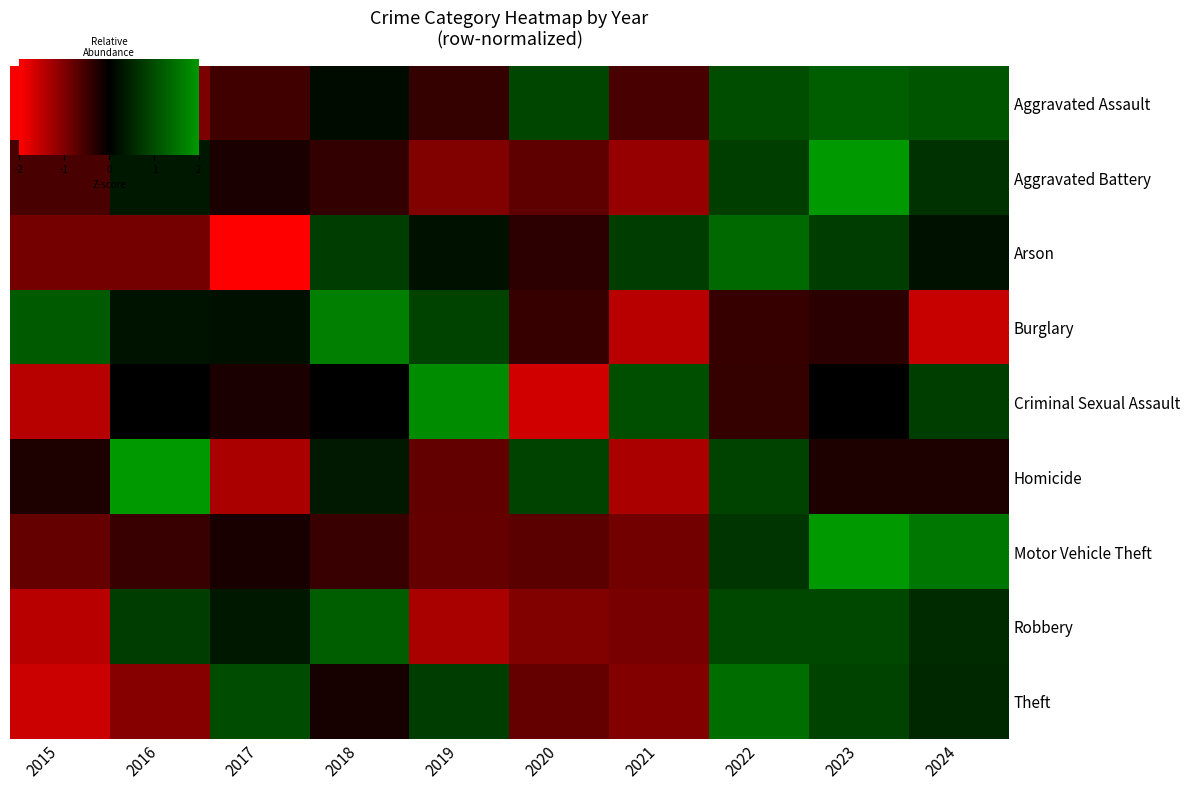

How many values in the Aggravated Battery series exceed 0?

4